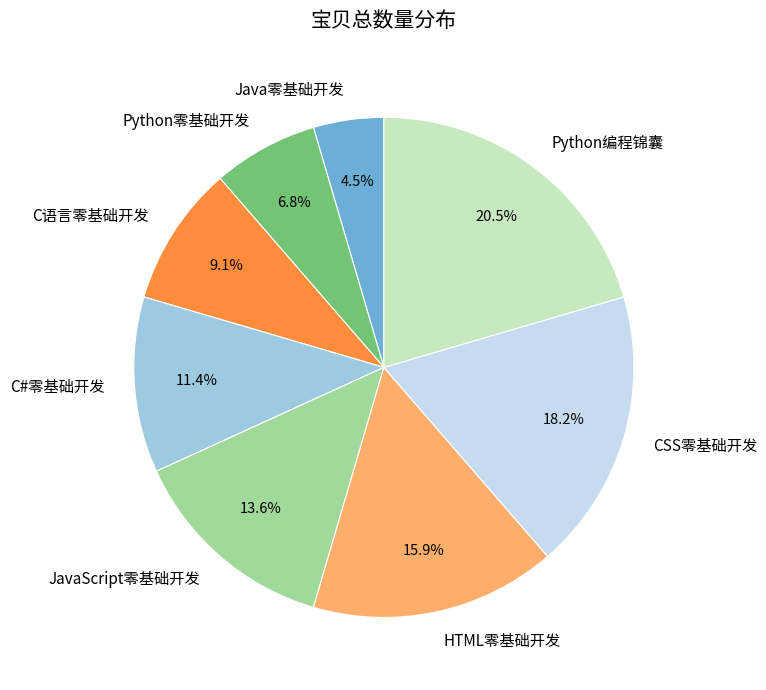

Does any single category account for the majority?

No